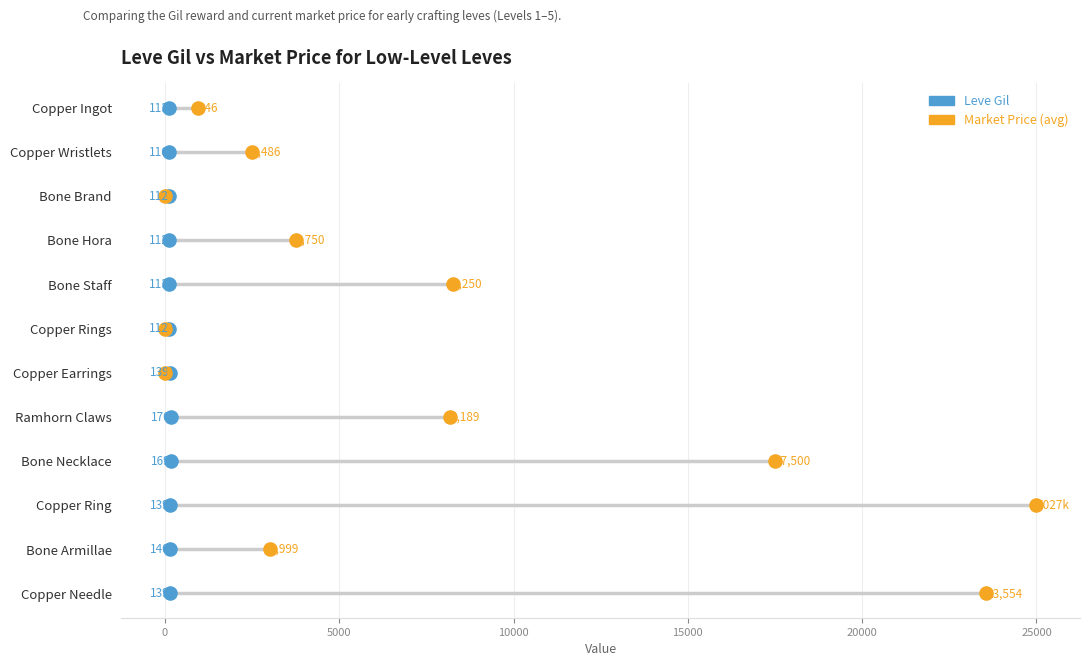

What are all the series names shown in the legend?

Leve Gil, Market Price (avg)